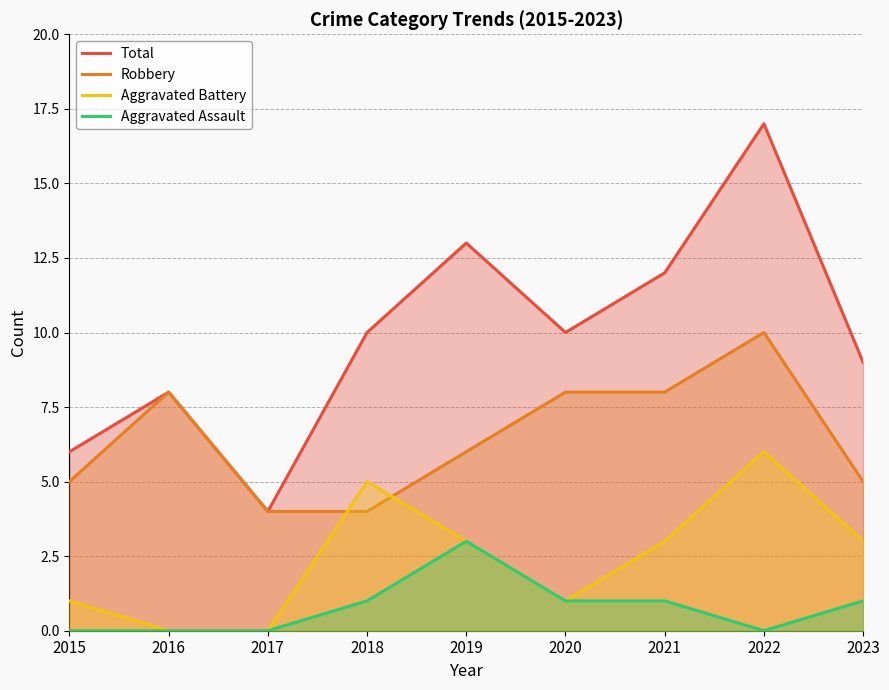

How many data points does each series have?

9